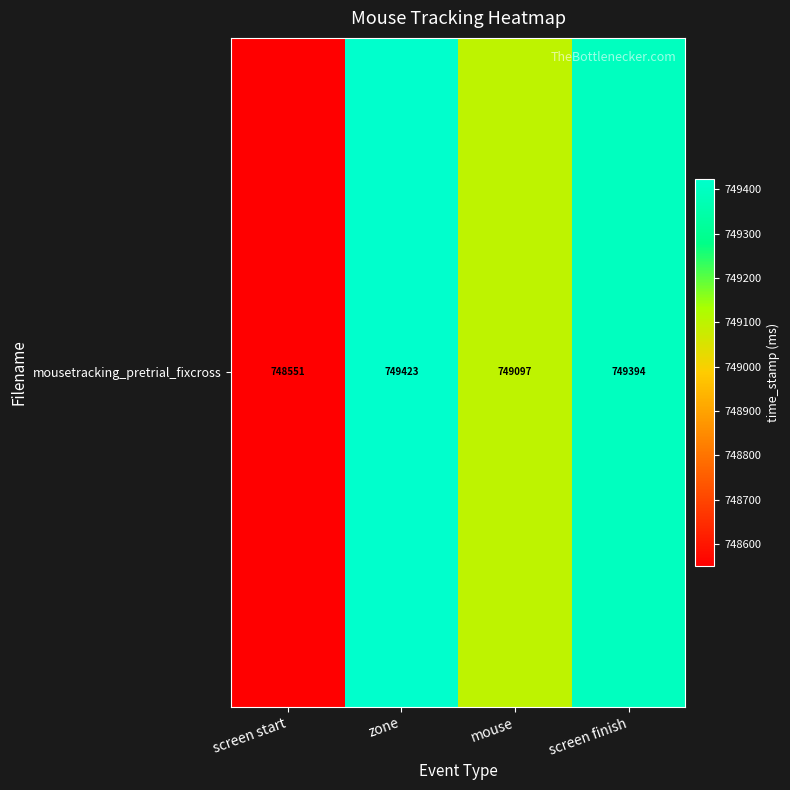

Is it true that the value at screen start is 387931.5?

False